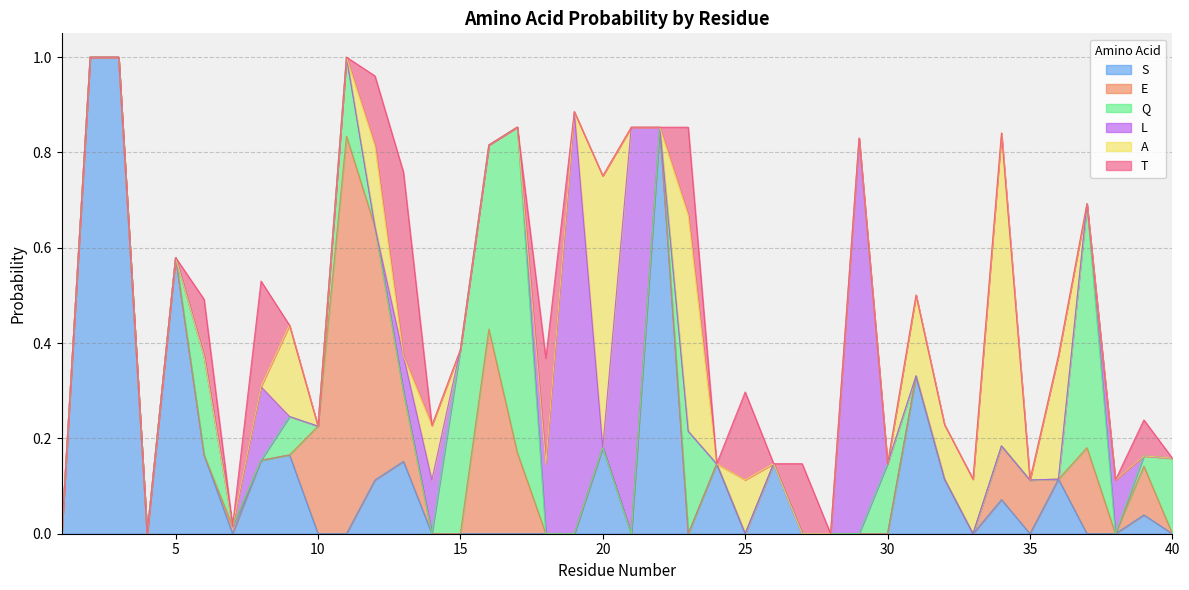

What is the difference between the maximum and minimum values in the T series?

0.4